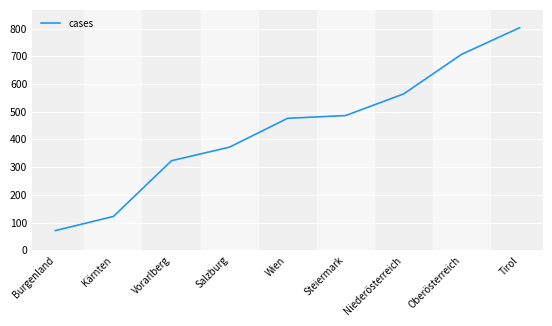

What is the minimum value shown in the chart?

71